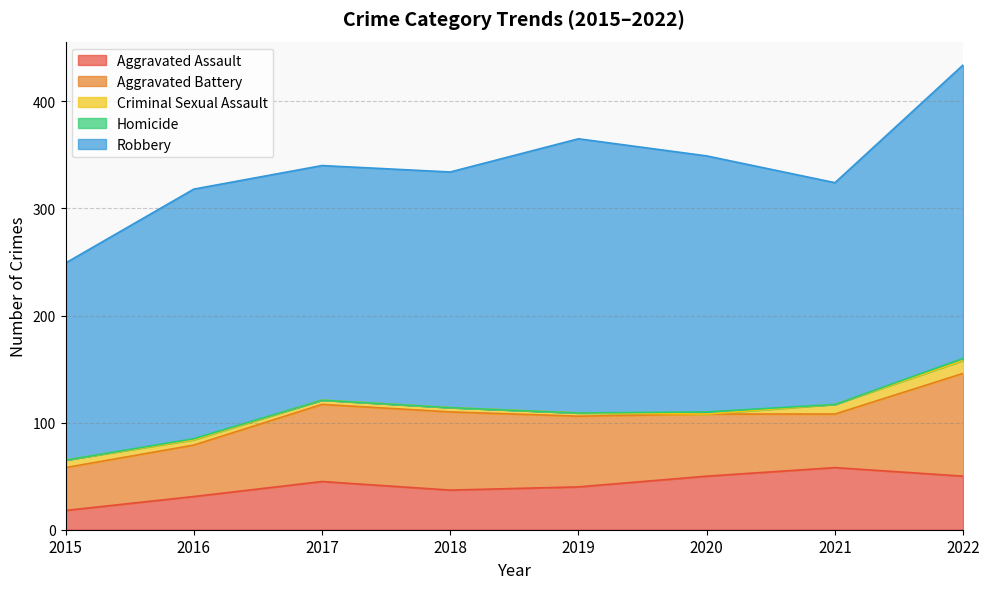

What is the spread (max minus min) of values at 2015?

184